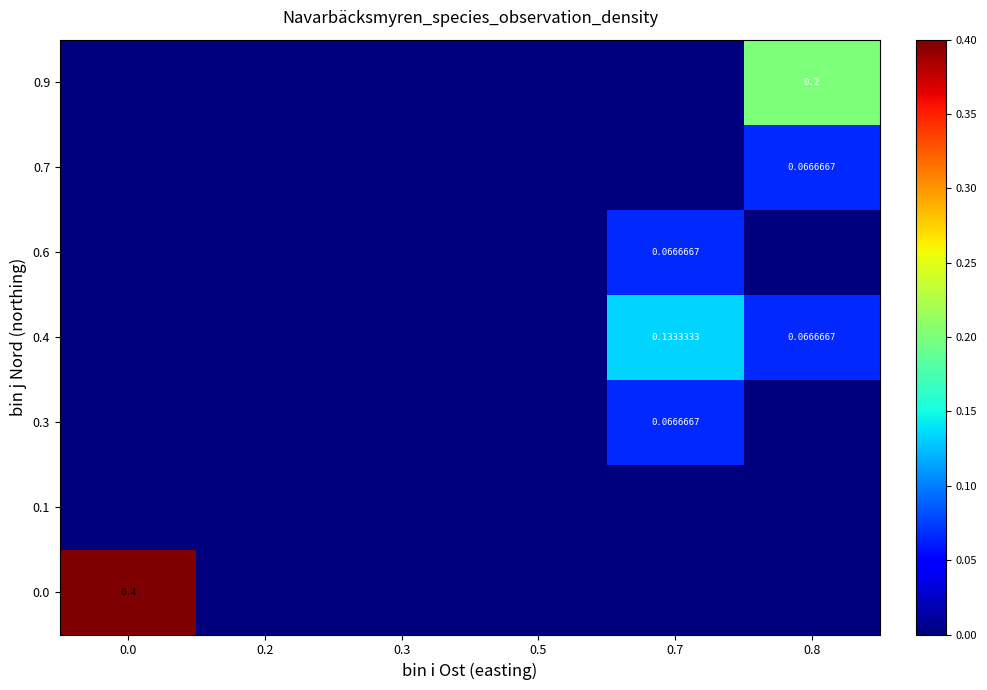

Rank the series at 0.7 from lowest to highest value.

0.0, 0.1, 0.7, 0.9, 0.3, 0.6, 0.4